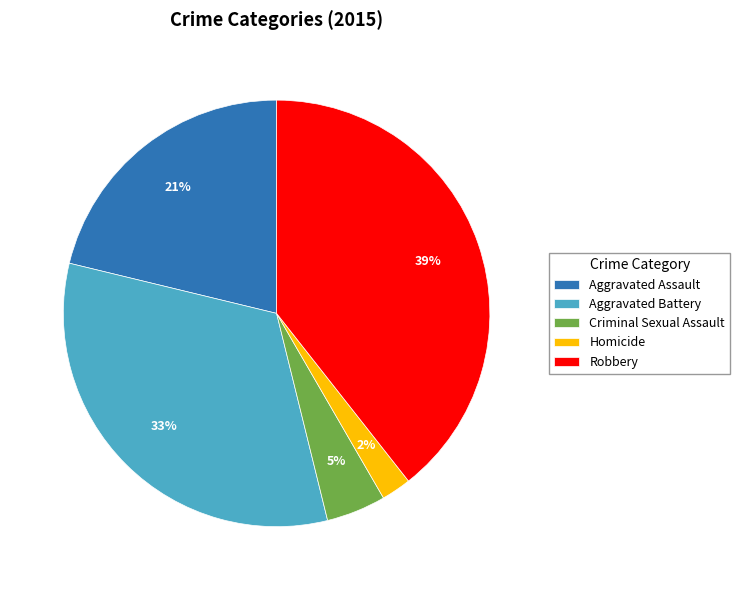

Rank the categories by value from highest to lowest.

Robbery, Aggravated Battery, Aggravated Assault, Criminal Sexual Assault, Homicide